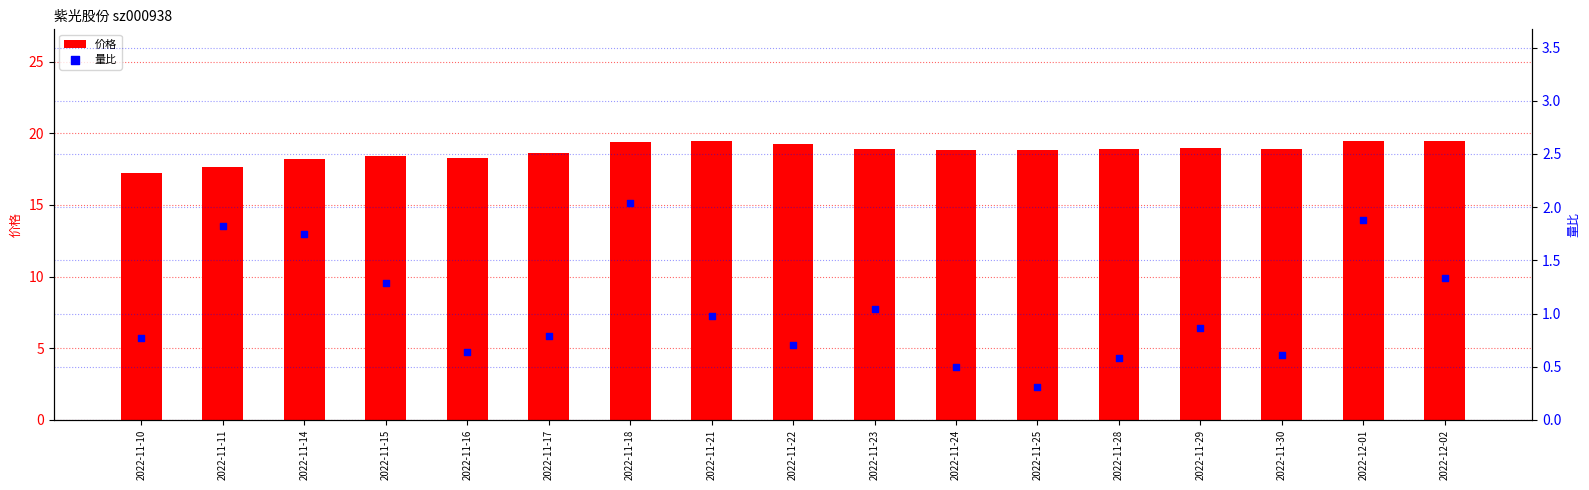

Which series has the largest total across all categories?

价格